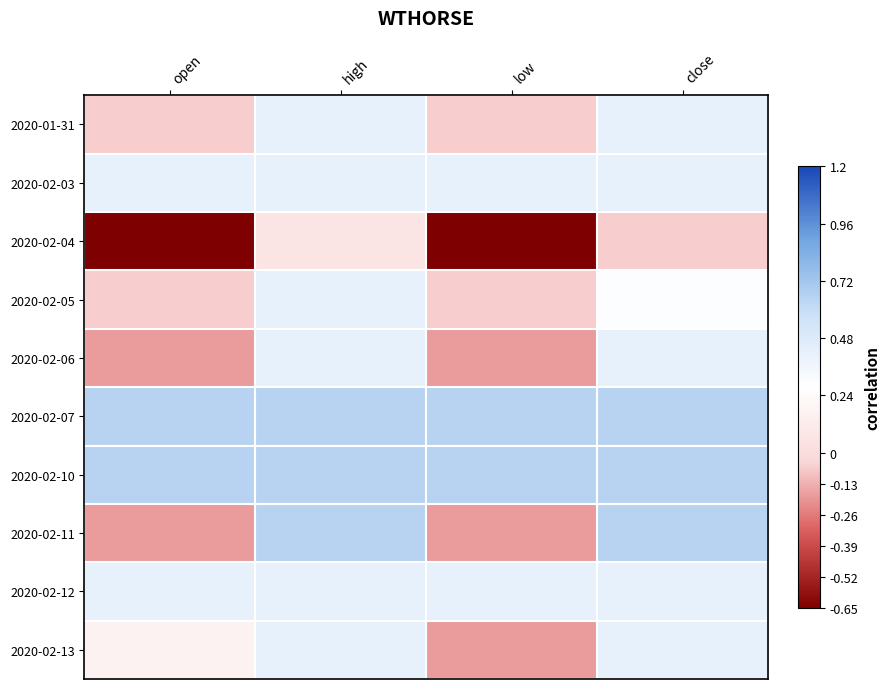

Reading left to right, list all the values displayed in this chart.

2020-01-31: open=-0.1	high=0.4	low=-0.1	close=0.4
2020-02-03: open=0.4	high=0.4	low=0.4	close=0.4
2020-02-04: open=-0.6	high=0.1	low=-0.6	close=-0.1
2020-02-05: open=-0.1	high=0.4	low=-0.1	close=0.3
2020-02-06: open=-0.2	high=0.4	low=-0.2	close=0.4
2020-02-07: open=0.7	high=0.7	low=0.7	close=0.7
2020-02-10: open=0.7	high=0.7	low=0.7	close=0.7
2020-02-11: open=-0.2	high=0.7	low=-0.2	close=0.7
2020-02-12: open=0.4	high=0.4	low=0.4	close=0.4
2020-02-13: open=0.2	high=0.4	low=-0.2	close=0.4